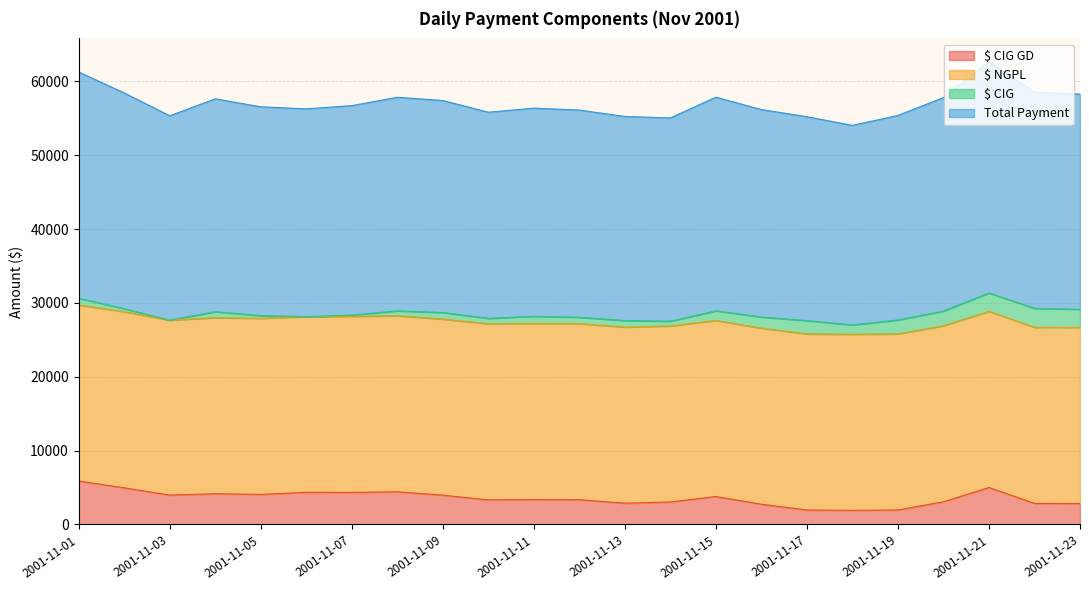

Count the number of categories in the chart.

23